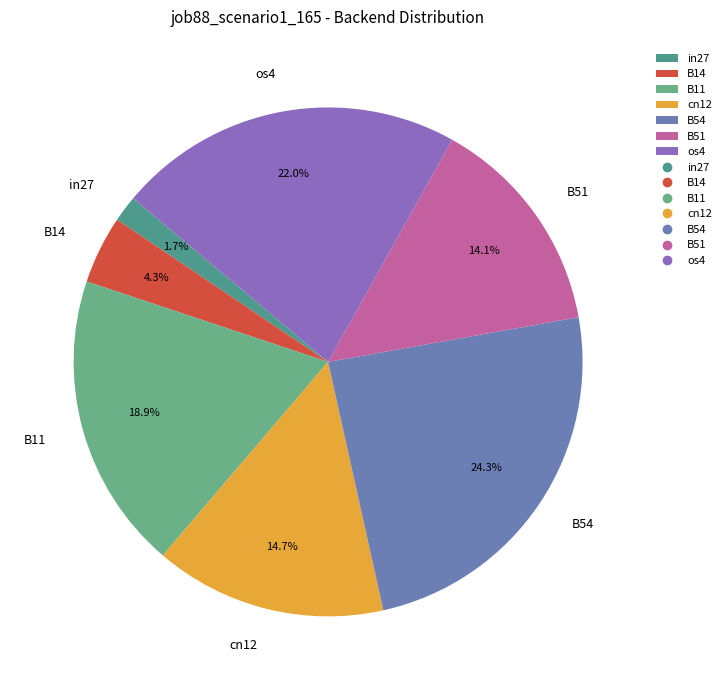

What percentage do B11 and cn12 together represent?

33.6%